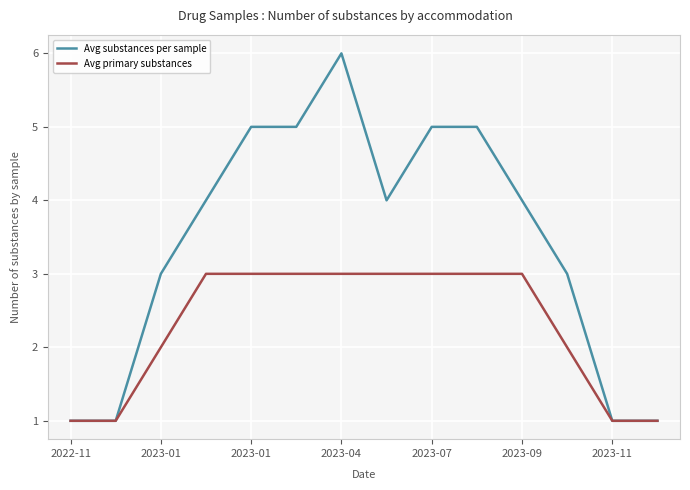

Rank the series by their average value, from lowest to highest.

Avg primary substances, Avg substances per sample